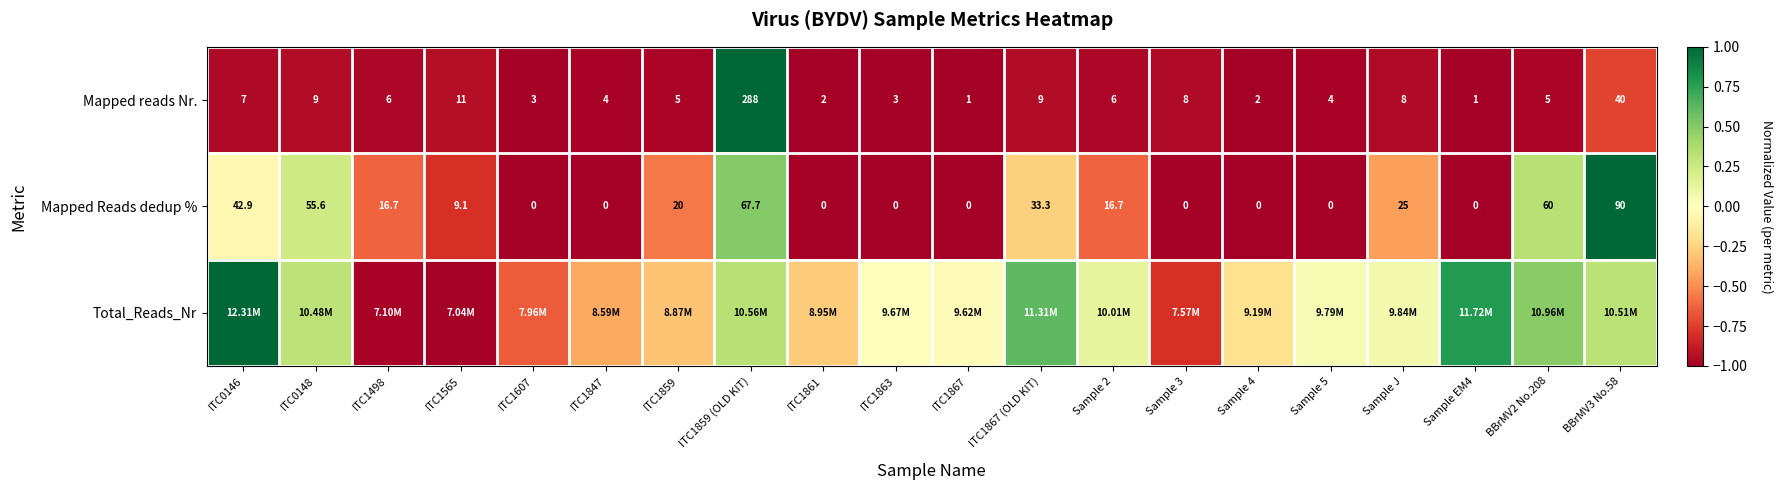

How many values in Mapped Reads dedup % are above zero?

11